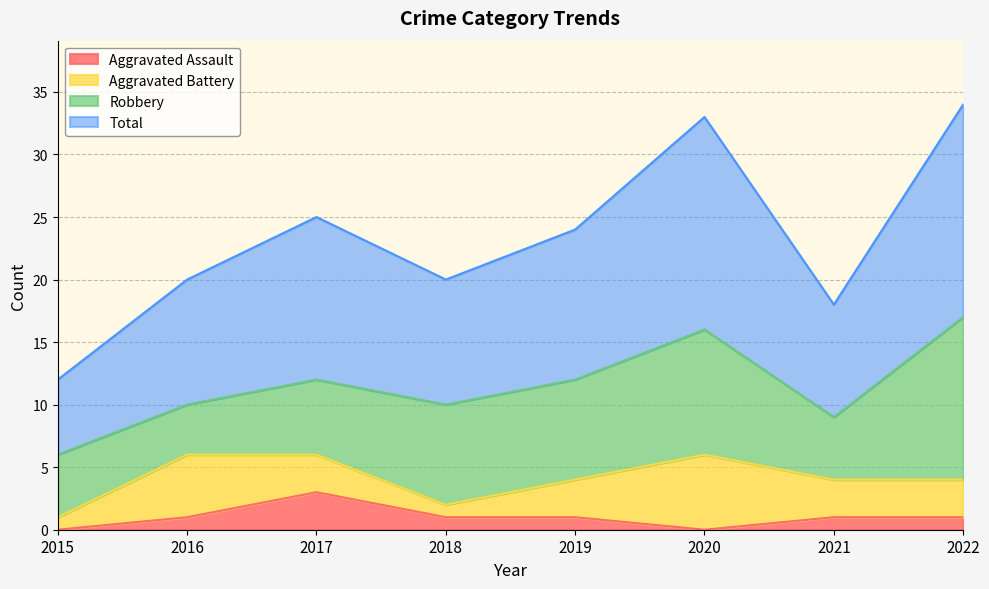

What is the difference between the highest and lowest values at 2017?

22